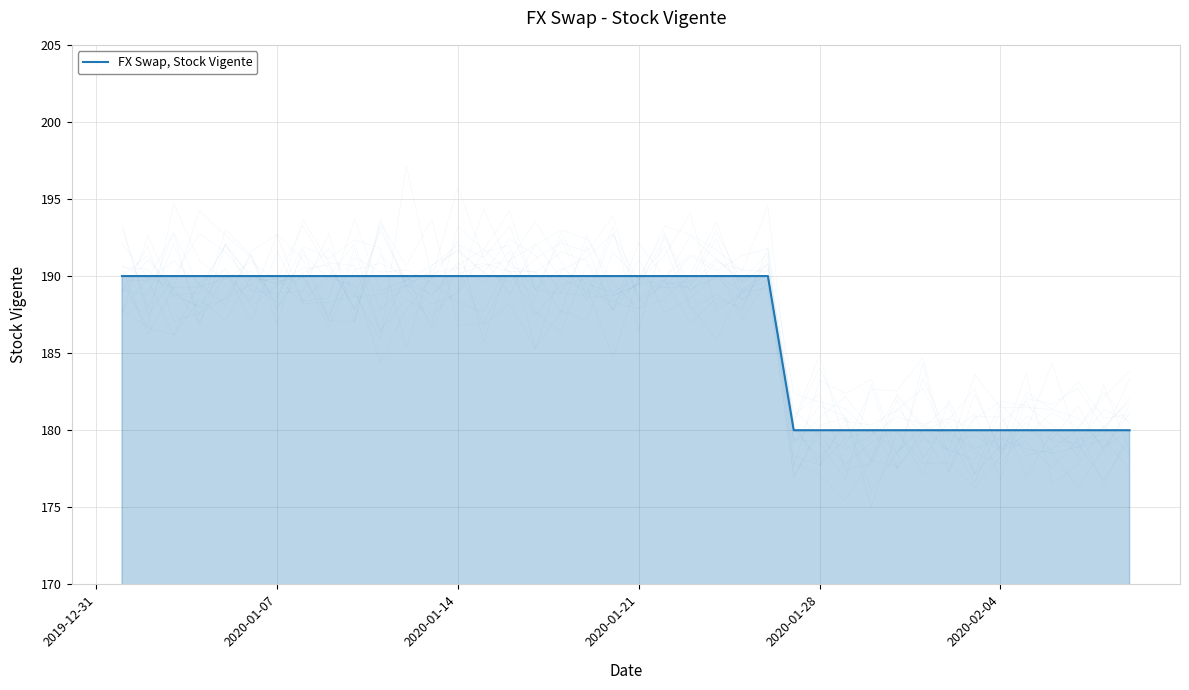

What is the greatest value displayed?

190